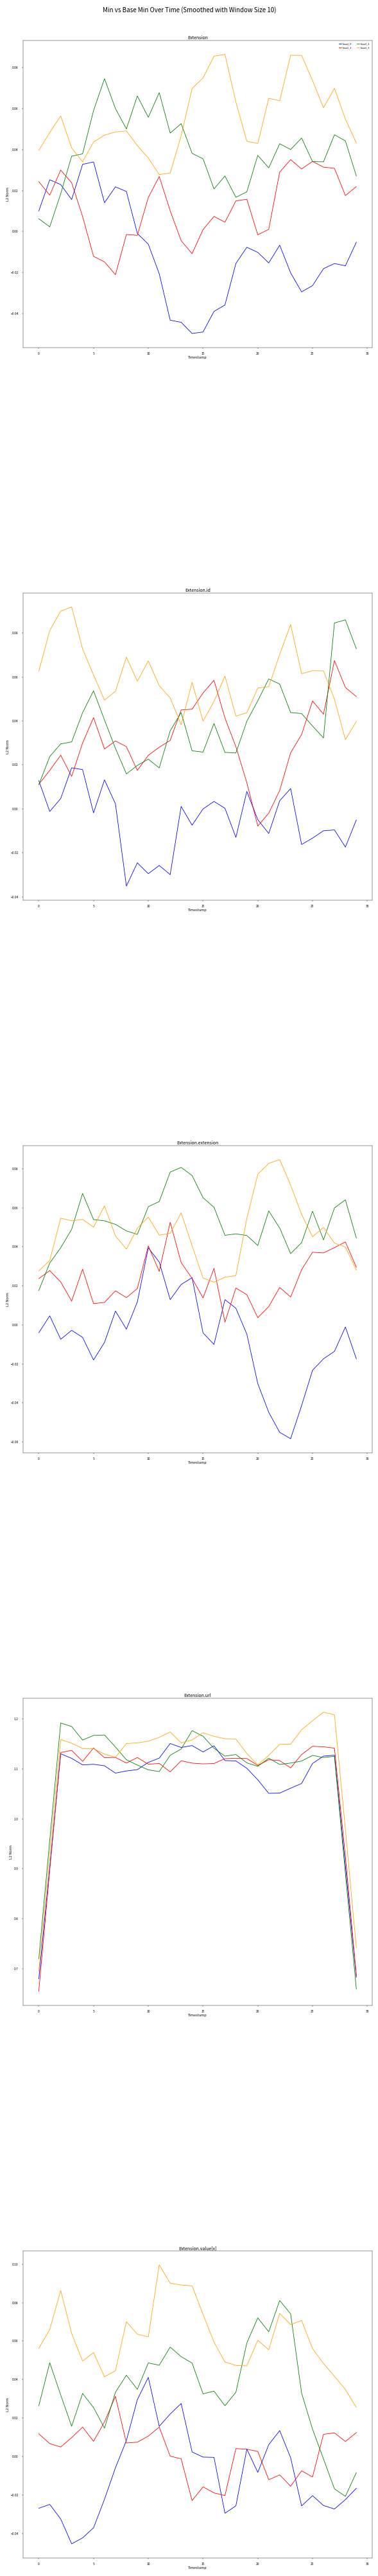

Is the value of head_3 at 30 greater than the value of head_0 at 19?

Yes